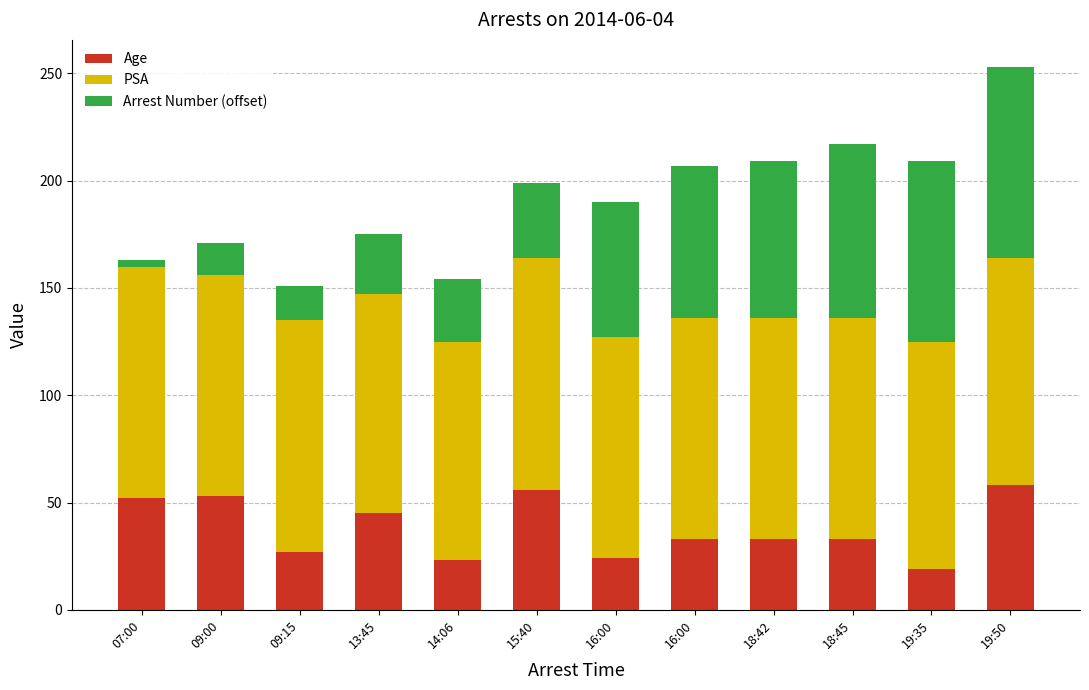

How many data points does each series have?

12